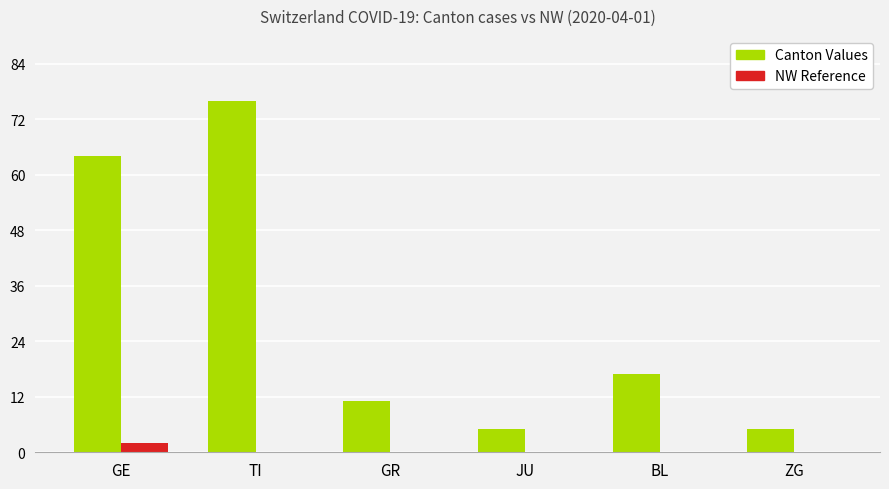

At which category is the sum across all series the highest?

TI